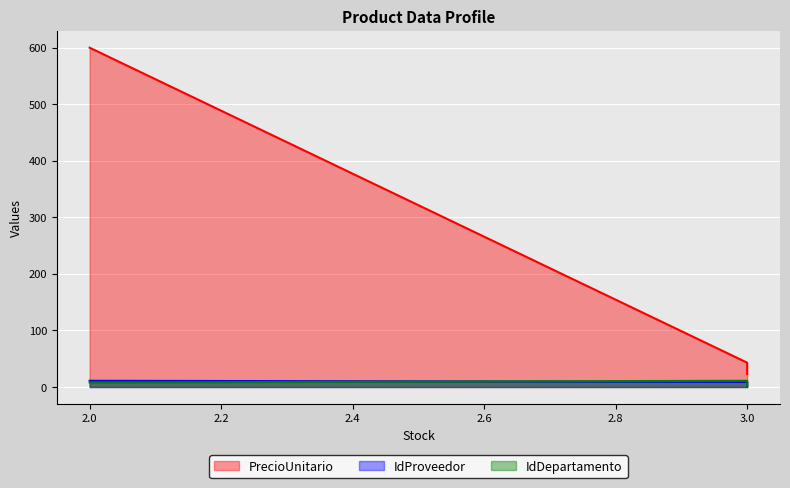

The PrecioUnitario series shows 600.0 at 2. True or false?

True